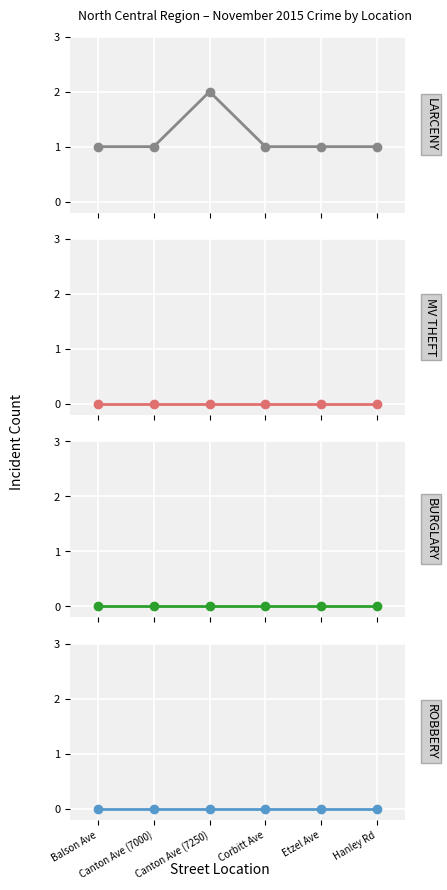

True or false: LARCENY and ROBBERY cross at least once.

False